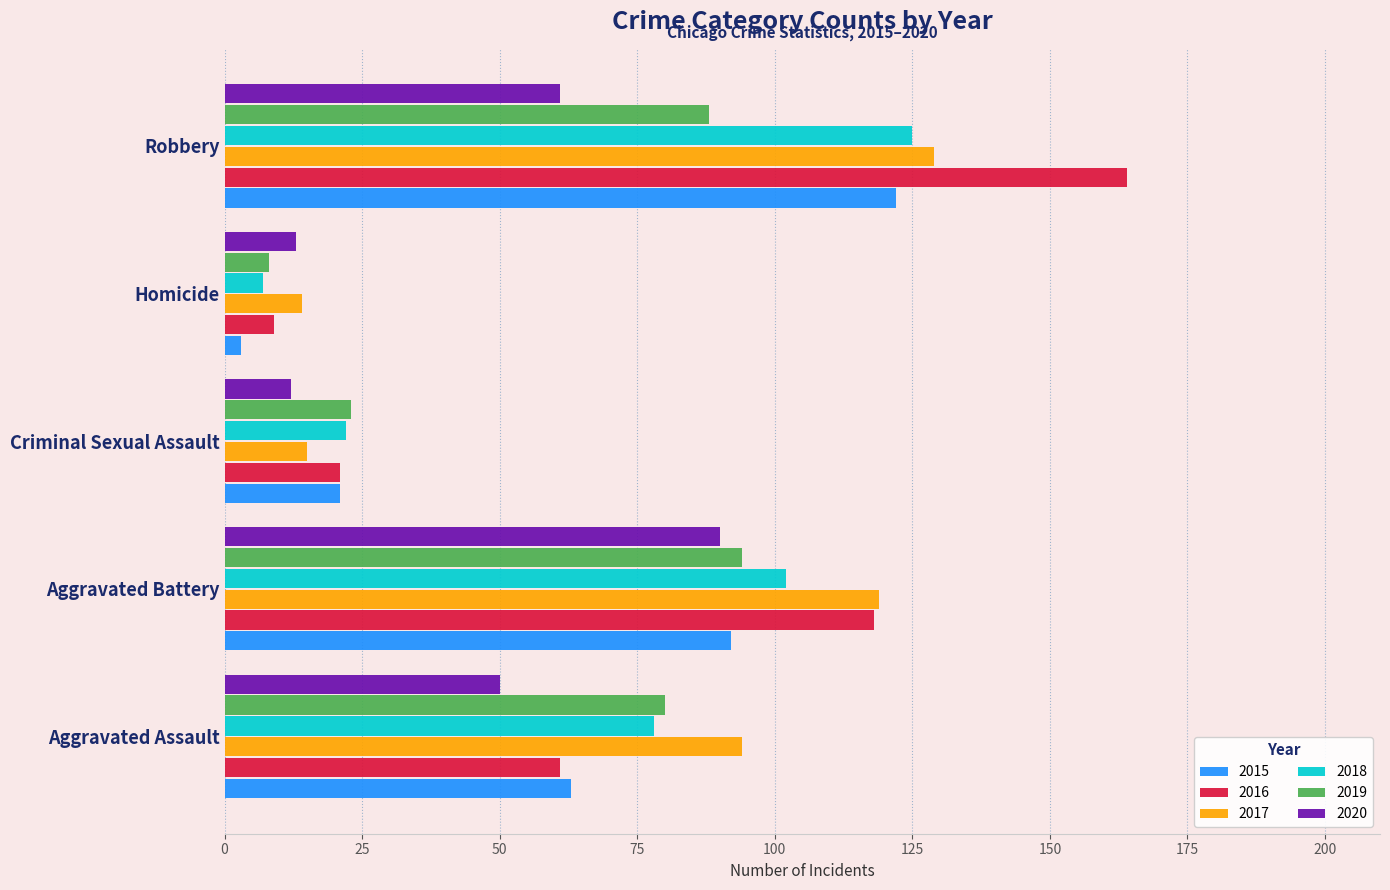

Which series changed the most between Criminal Sexual Assault and Robbery?

2016